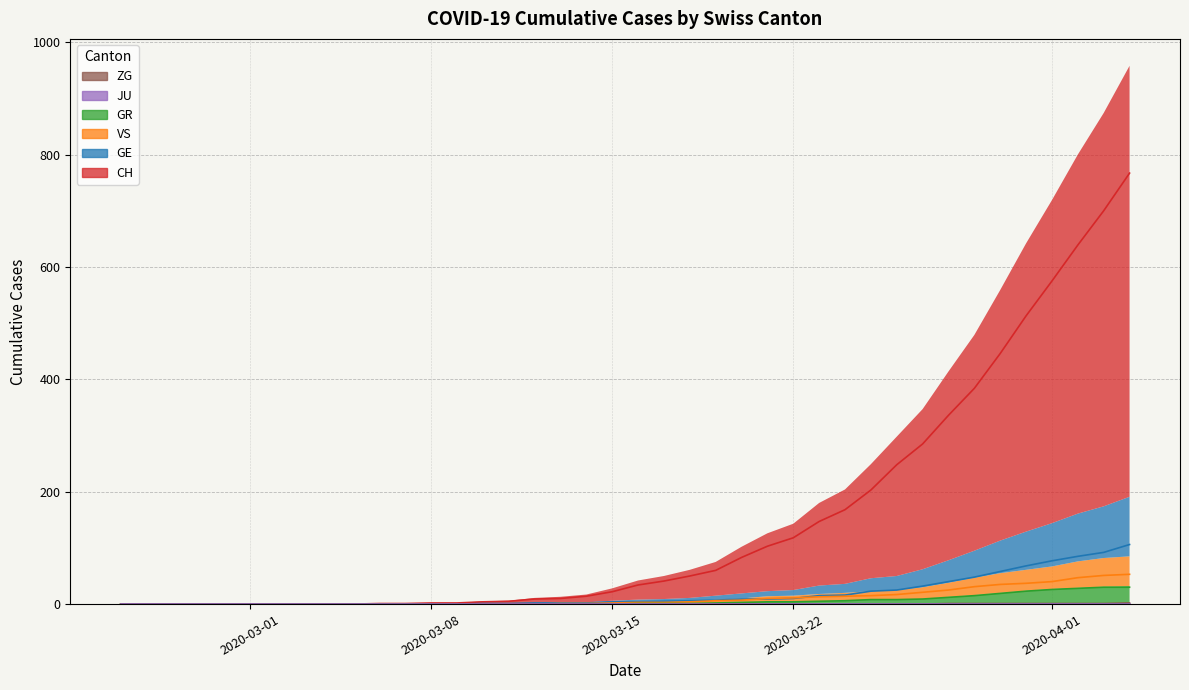

What is the difference between the maximum and minimum values in the VS series?

53